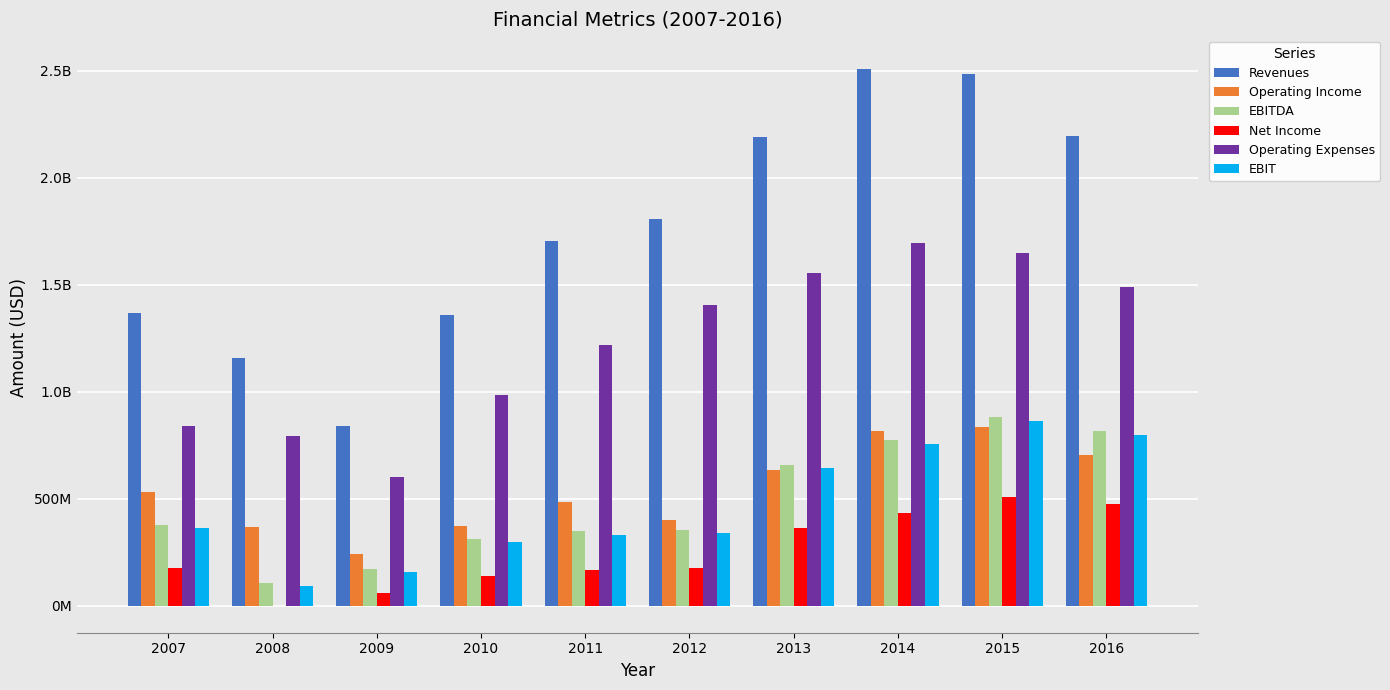

The value of Net Income at 2011 is 164900000. True or false?

True